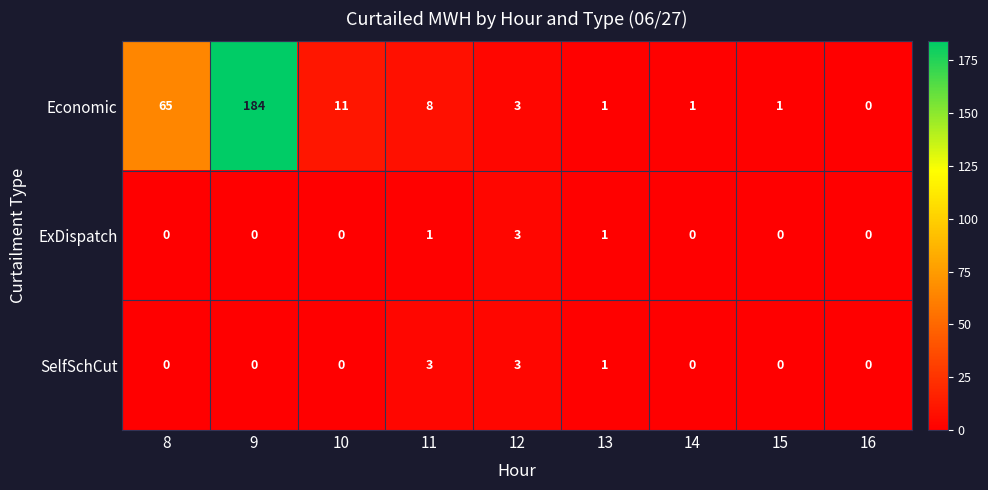

The SelfSchCut series shows 0 at 10. True or false?

True